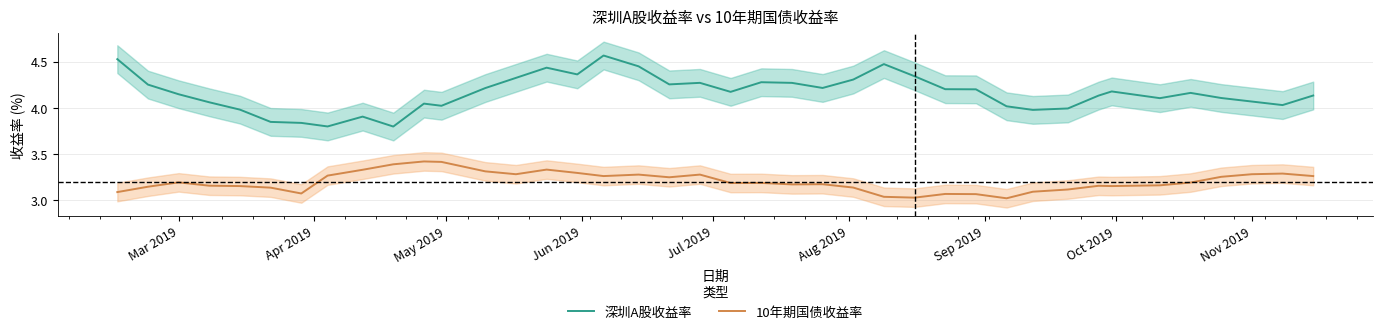

Is this an area chart (filled region under the line)?

No